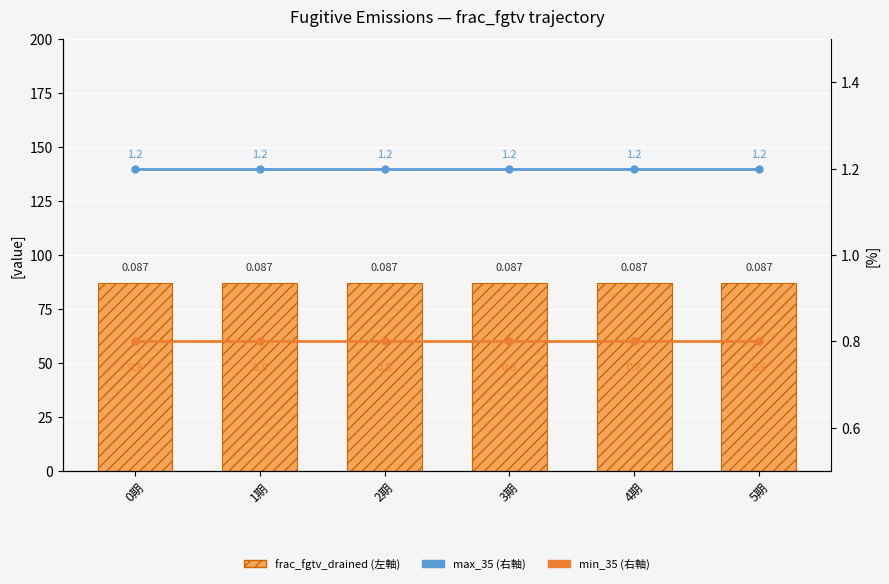

Does the chart contain any negative values?

No